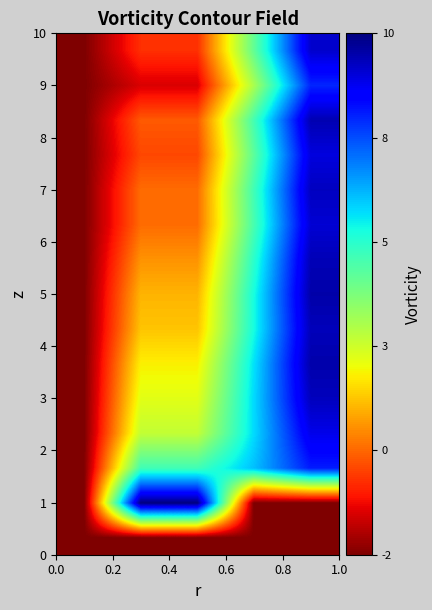

At how many categories does at least one series exceed 3?

4